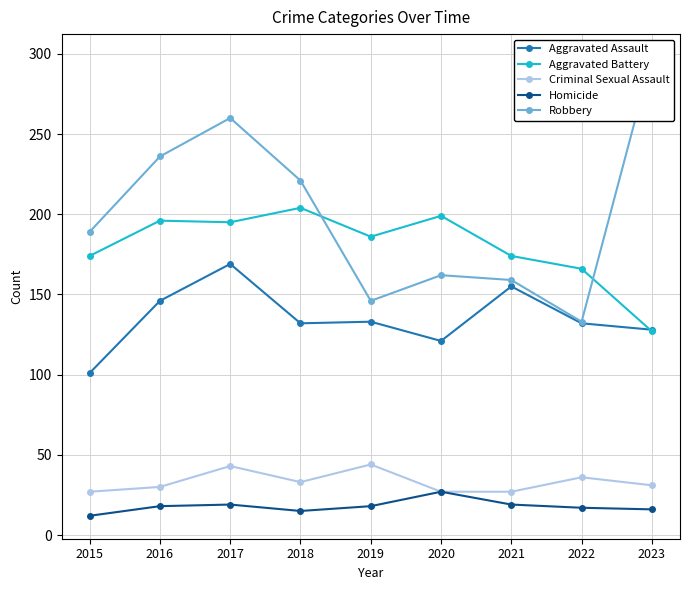

The Aggravated Battery series shows 305 at 2021. True or false?

False